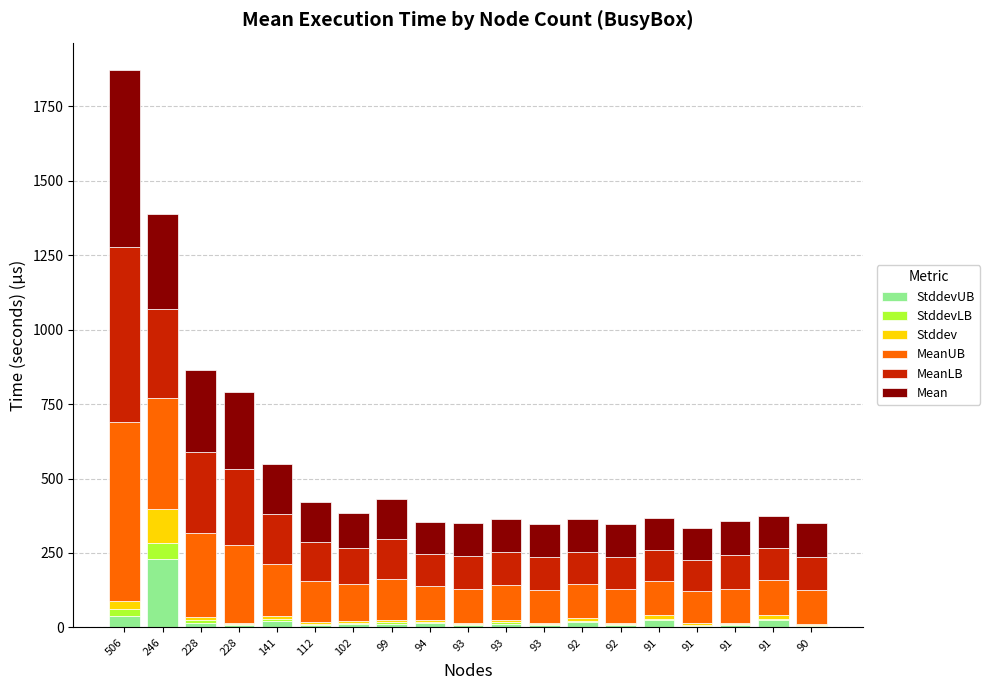

How many distinct data groups are displayed?

6